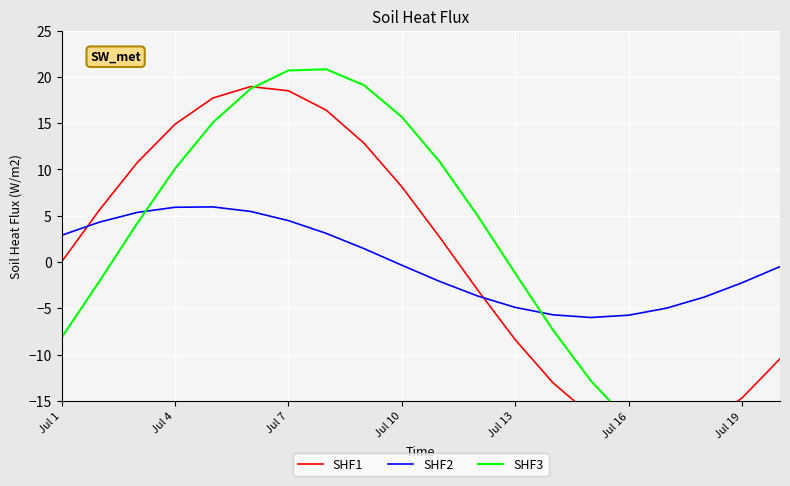

True or false: SHF1 and SHF3 intersect in this chart.

True